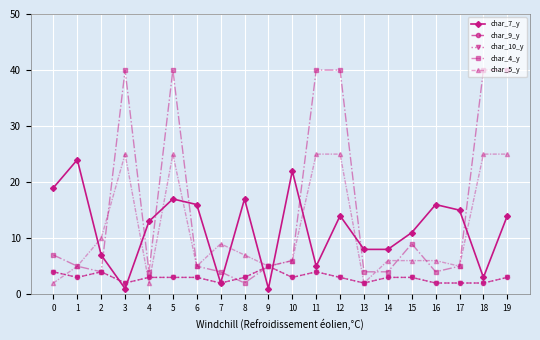

Which category has the lowest value in the char_9_y series?

3